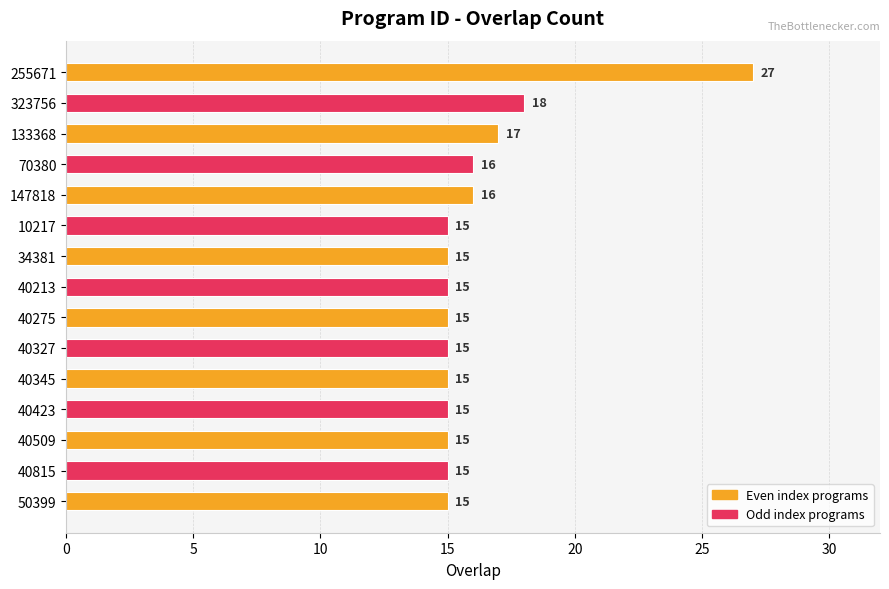

What is the difference between the maximum and second lowest values?

12